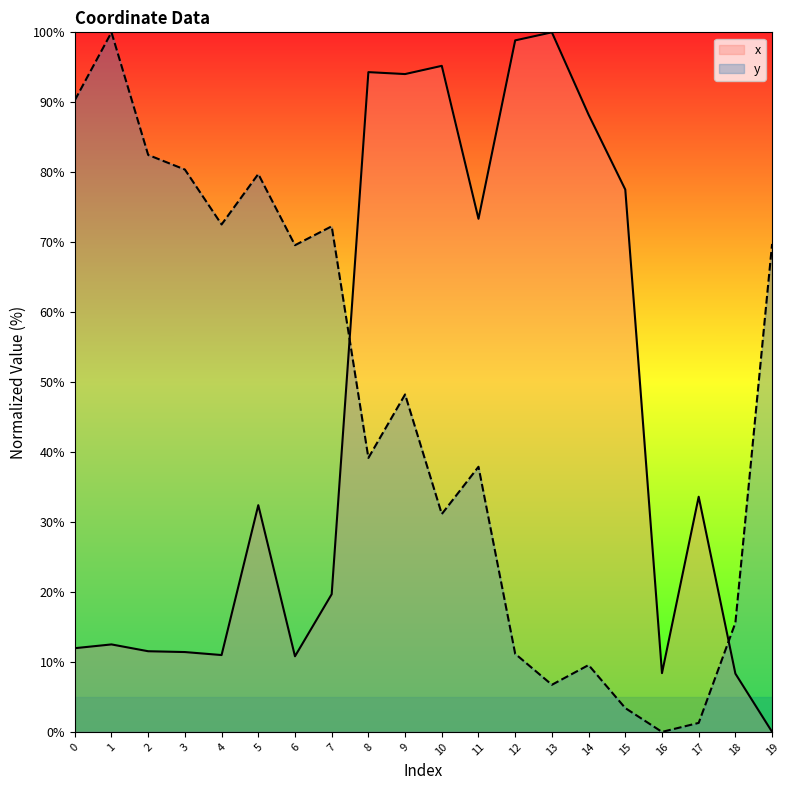

Reading left to right, list all the values displayed in this chart.

x: 0=12.0	1=12.5	2=11.5	3=11.4	4=11.0	5=32.4	6=10.8	7=19.7	8=94.3	9=94.0	10=95.2	11=73.3	12=98.8	13=100.0	14=88.2	15=77.5	16=8.4	17=33.6	18=8.3	19=0.0
y: 0=90.3	1=100.0	2=82.5	3=80.4	4=72.5	5=79.7	6=69.6	7=72.3	8=39.2	9=48.2	10=31.1	11=37.9	12=11.2	13=6.7	14=9.6	15=3.4	16=0.0	17=1.3	18=15.6	19=69.7